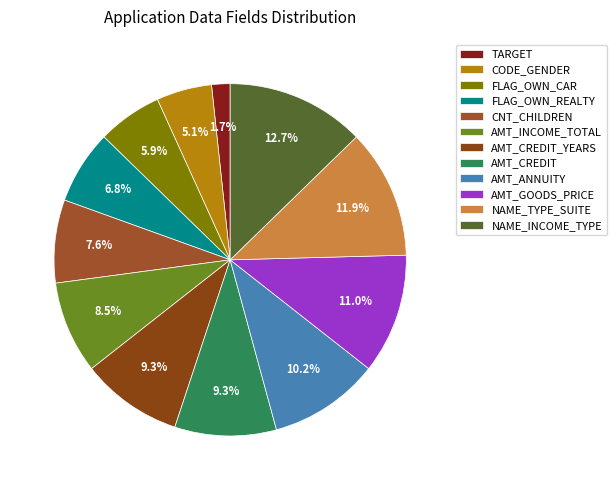

Is the sum of FLAG_OWN_CAR and AMT_CREDIT_YEARS greater than half?

No